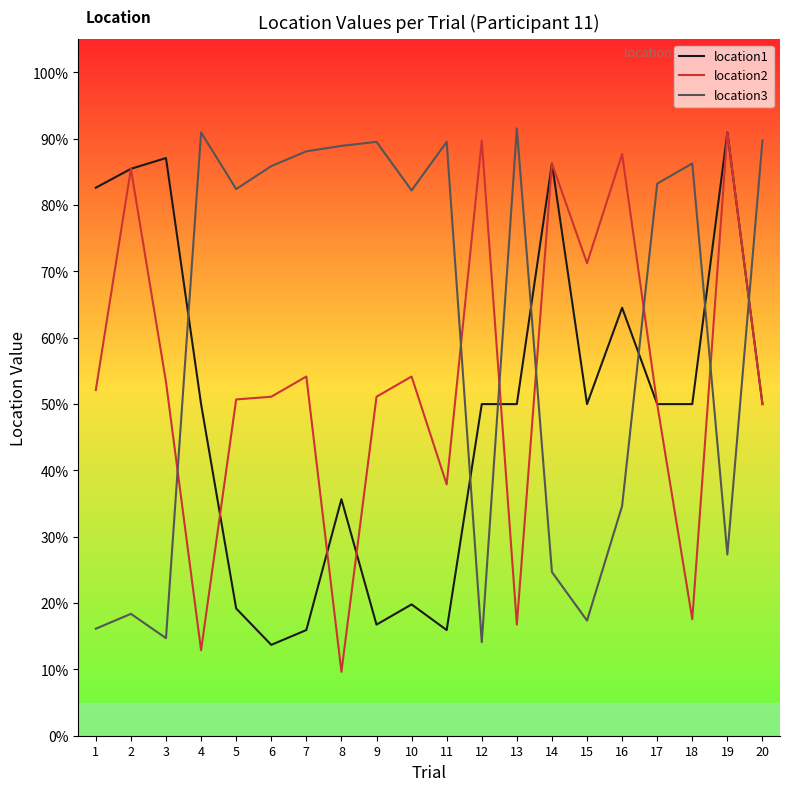

Reading left to right, transcribe all the data shown in this chart.

location1: 1=0.8	2=0.9	3=0.9	4=0.5	5=0.2	6=0.1	7=0.2	8=0.4	9=0.2	10=0.2	11=0.2	12=0.5	13=0.5	14=0.9	15=0.5	16=0.6	17=0.5	18=0.5	19=0.9	20=0.5
location2: 1=0.5	2=0.9	3=0.5	4=0.1	5=0.5	6=0.5	7=0.5	8=0.1	9=0.5	10=0.5	11=0.4	12=0.9	13=0.2	14=0.9	15=0.7	16=0.9	17=0.5	18=0.2	19=0.9	20=0.5
location3: 1=0.2	2=0.2	3=0.1	4=0.9	5=0.8	6=0.9	7=0.9	8=0.9	9=0.9	10=0.8	11=0.9	12=0.1	13=0.9	14=0.2	15=0.2	16=0.3	17=0.8	18=0.9	19=0.3	20=0.9